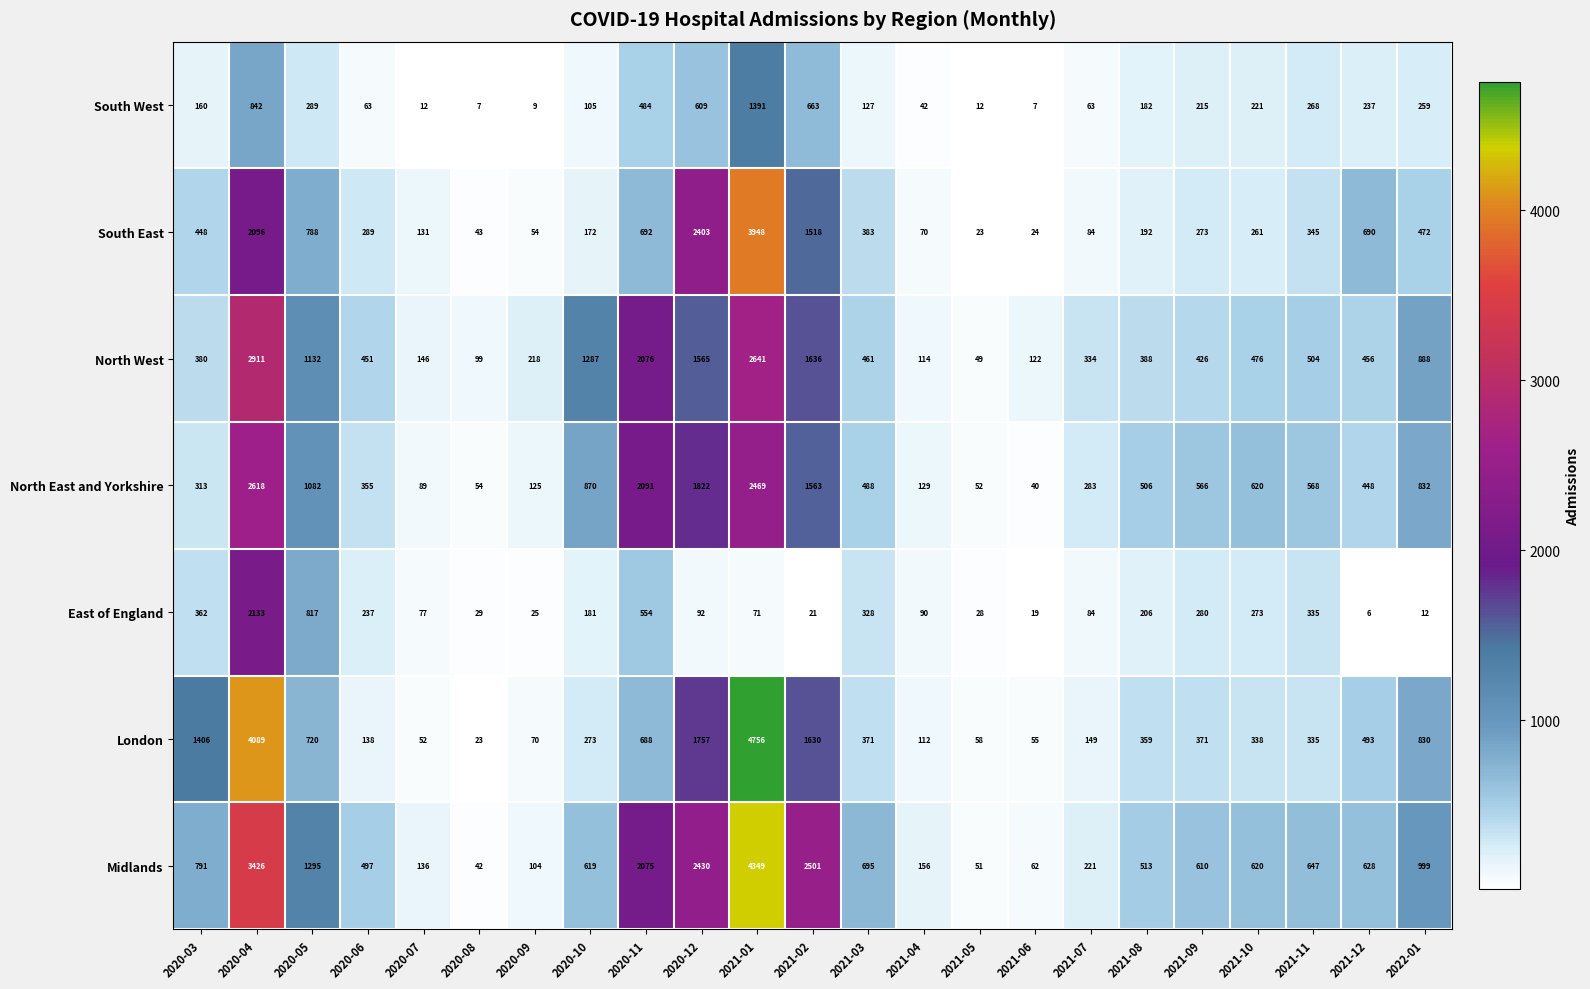

List the series in order of their peak value, highest first.

London, Midlands, South East, North West, North East and Yorkshire, East of England, South West